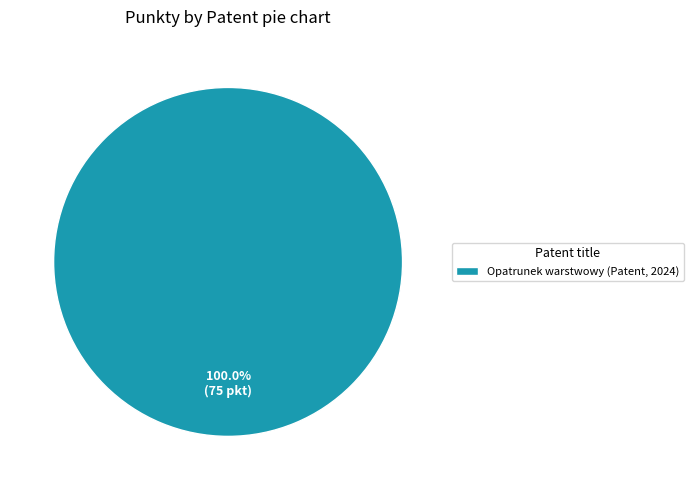

What is the majority slice?

Opatrunek warstwowy (Patent, 2024)